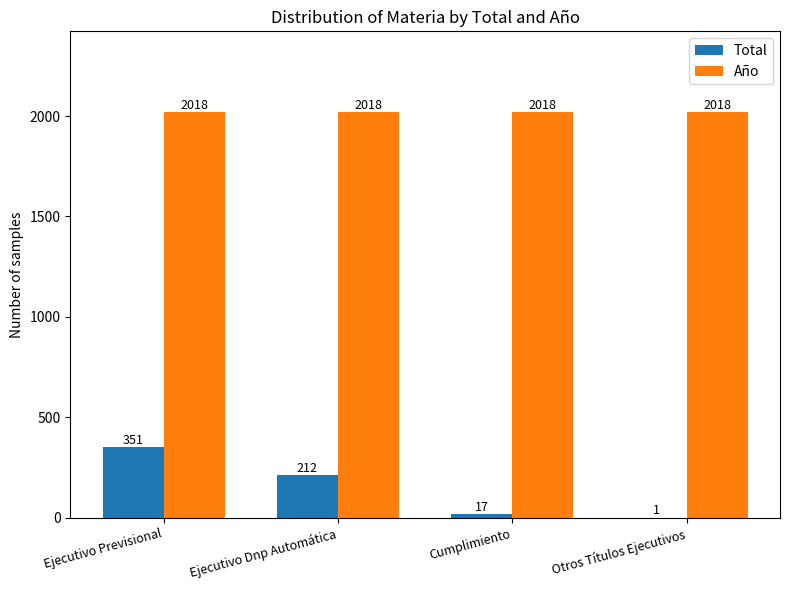

How many data points does each series have?

4